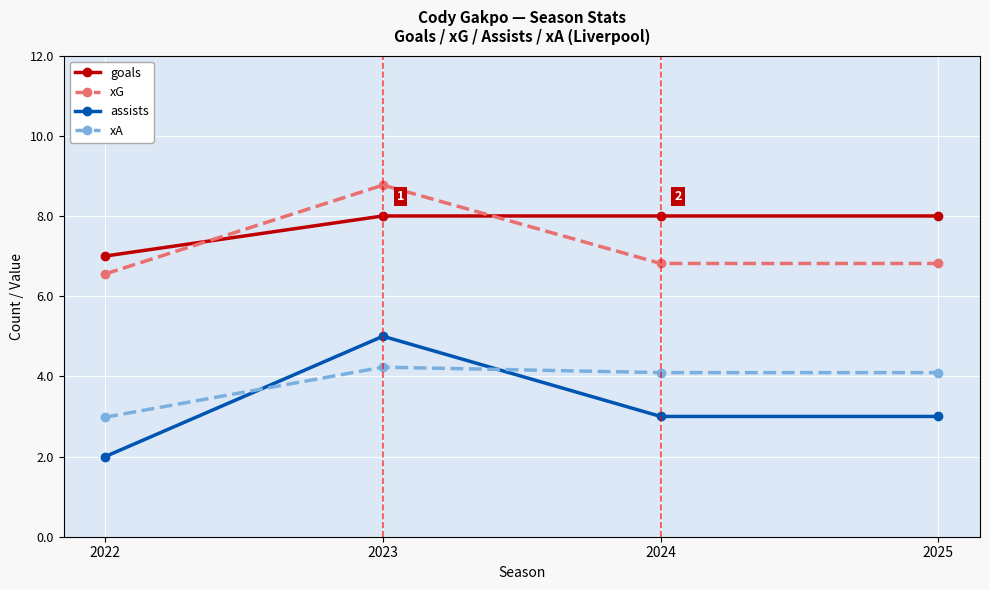

At which label does assists reach its minimum?

2022